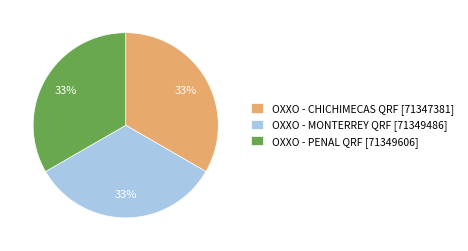

How many slices are in this pie chart?

3